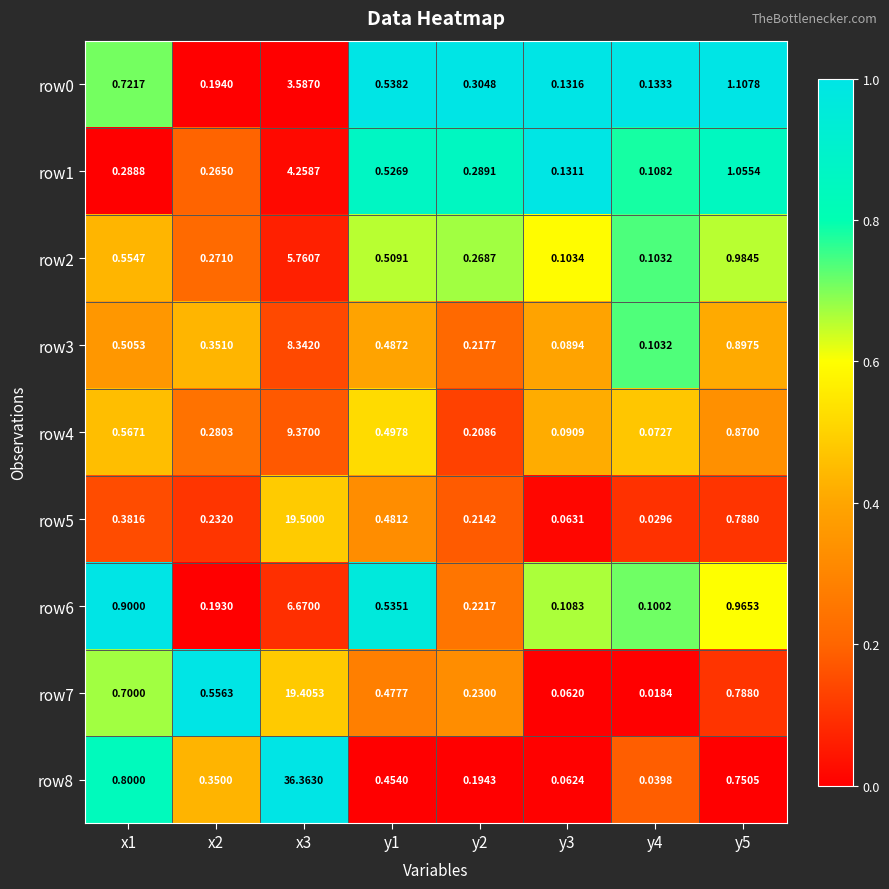

Is the value of row7 at y5 greater than the value of row4 at y4?

Yes